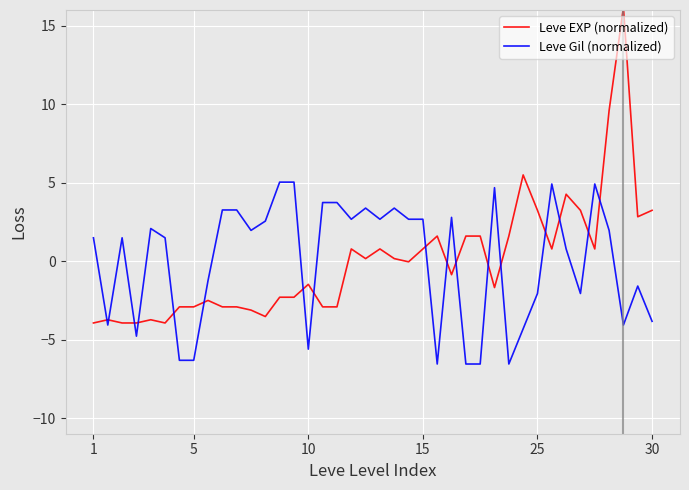

At how many categories does at least one series exceed 15?

1